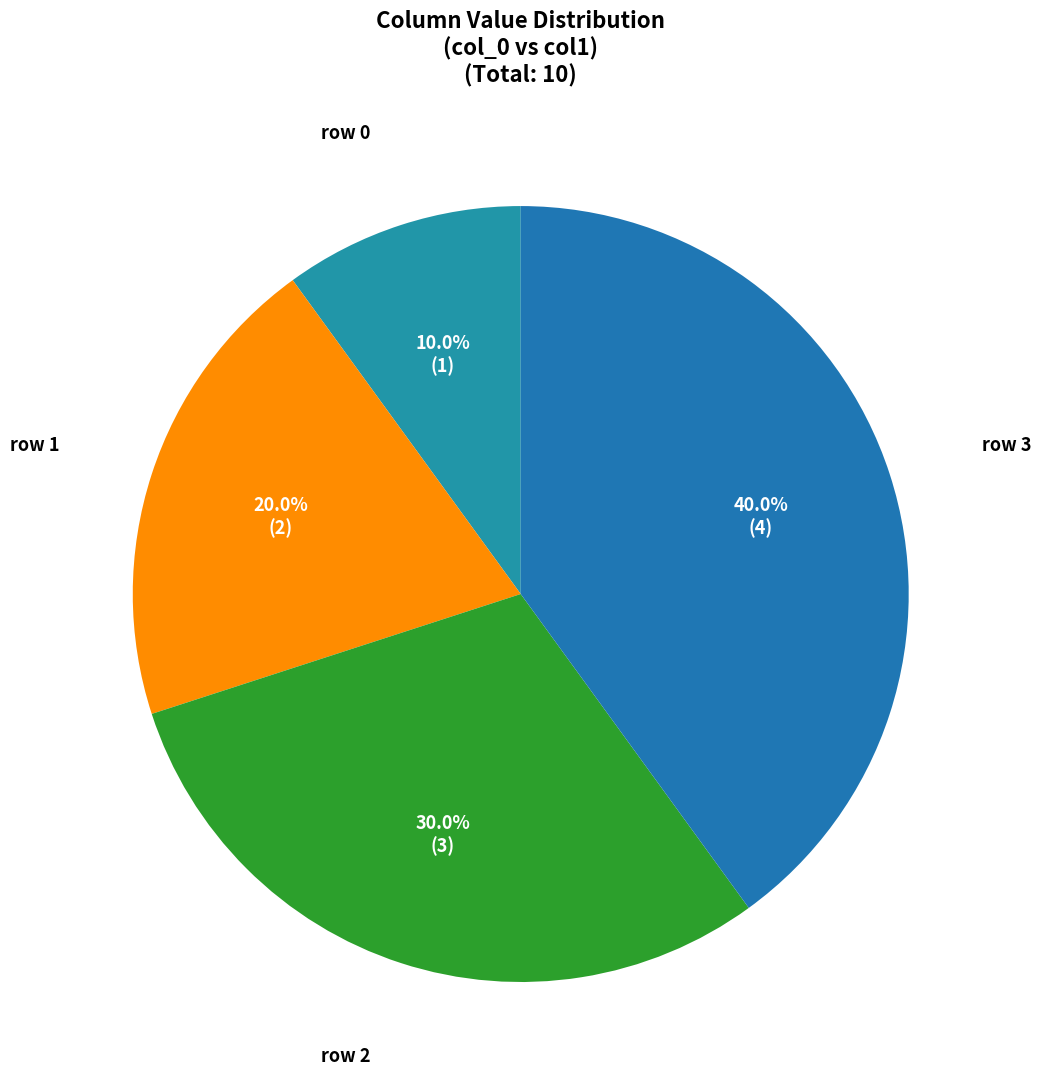

Which category has the biggest portion of the pie?

row 3